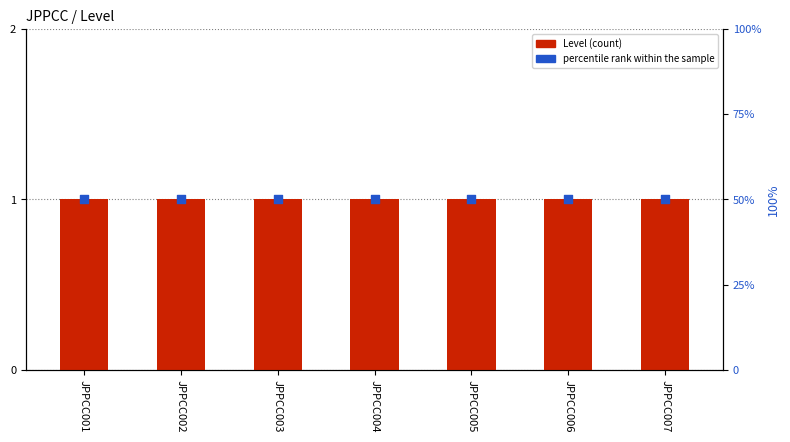

Which series contains the highest Y value?

percentile rank within the sample